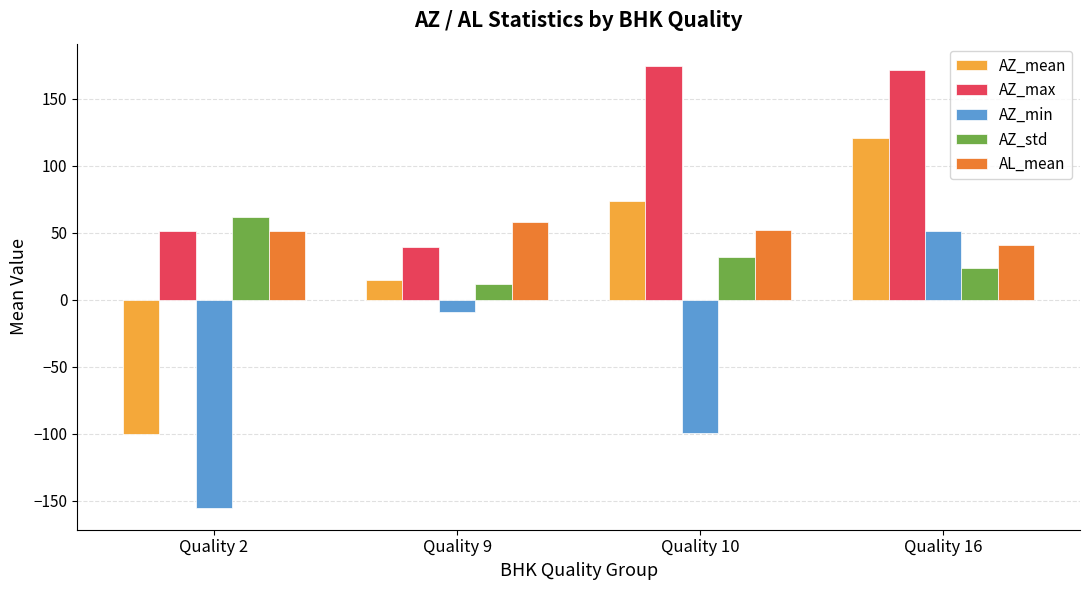

The AZ_max series shows 51.4 at Quality 2. True or false?

True